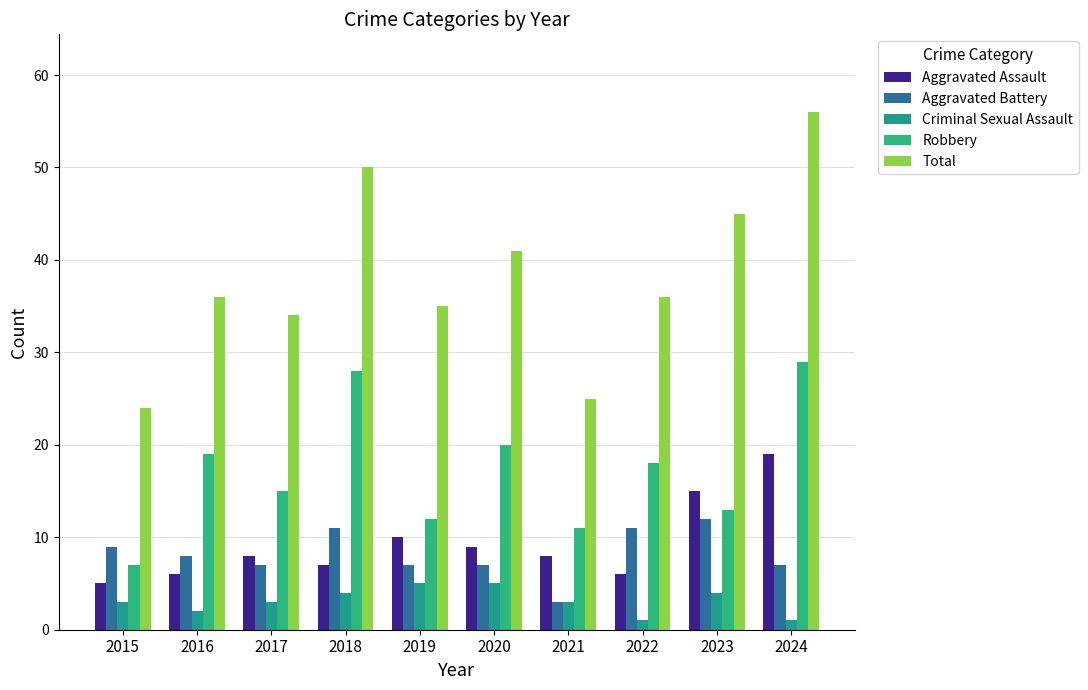

List the labels in order of Aggravated Assault value, largest first.

2024, 2023, 2019, 2020, 2017, 2021, 2018, 2016, 2022, 2015